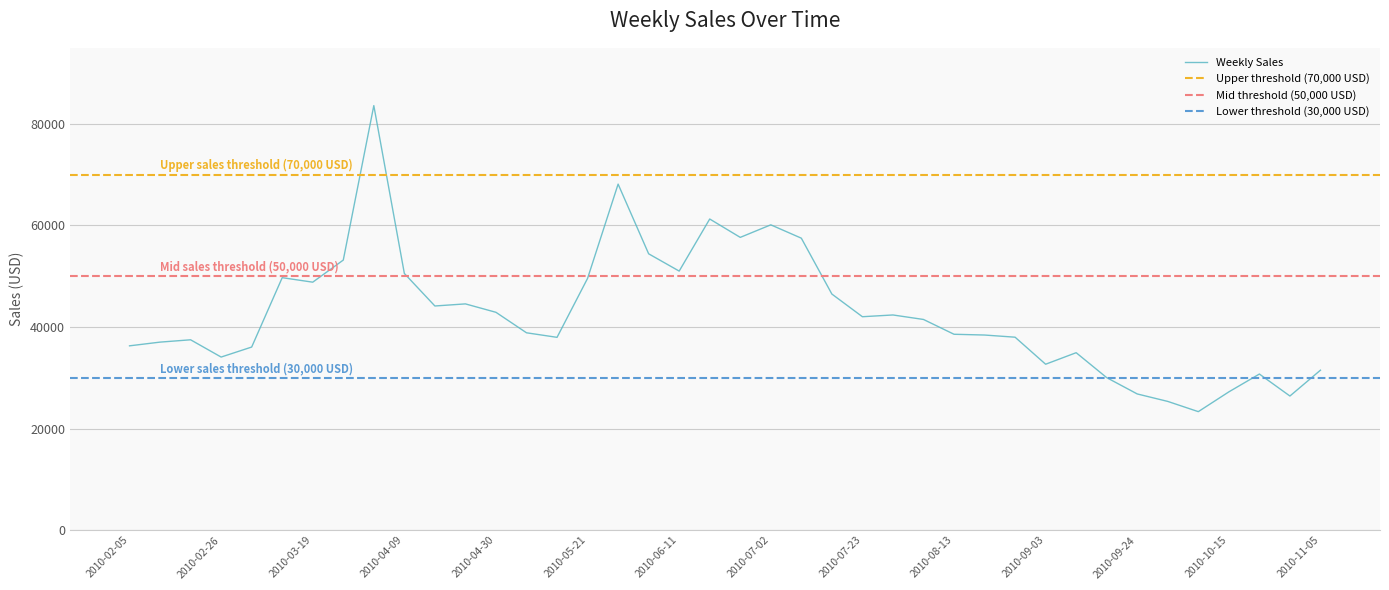

What is the change in value from 2010-03-05 to 2010-06-11?

+14964.2